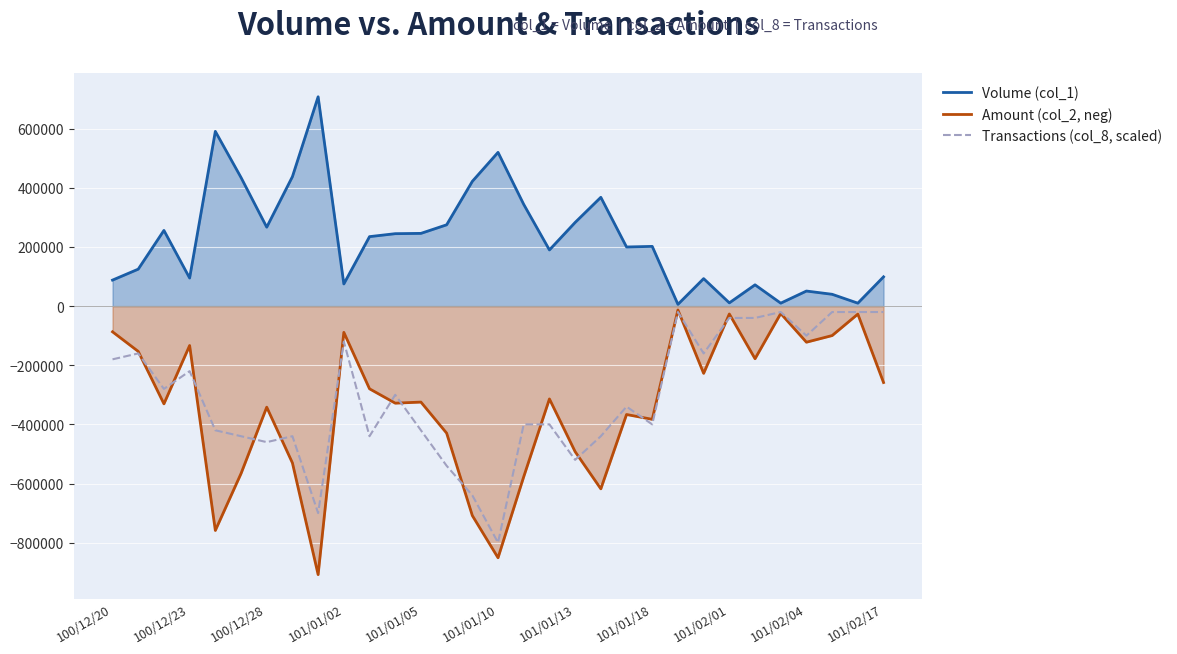

At 100/12/23, list the series in order from largest to smallest.

Volume (col_1), Amount (col_2, neg), Transactions (col_8, scaled)